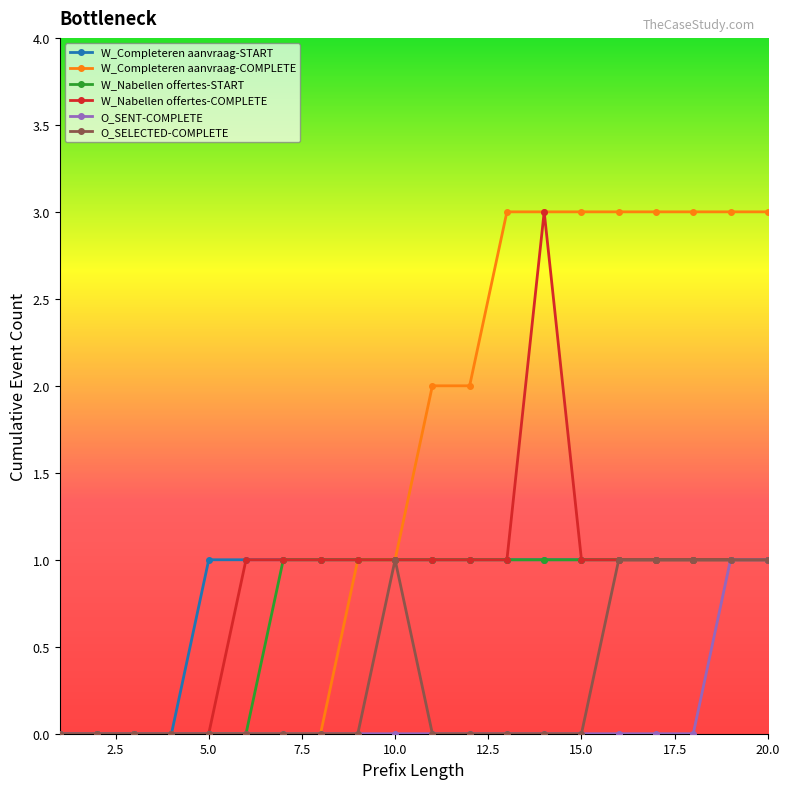

What is the highest value of the W_Nabellen offertes-COMPLETE series?

3